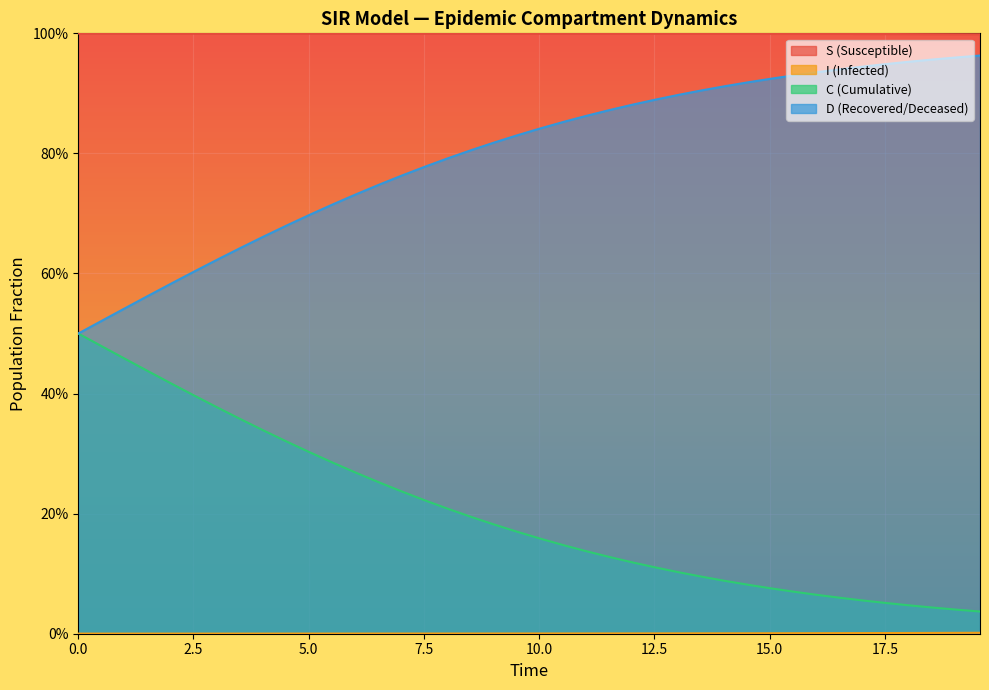

Reading right to left, transcribe all the data shown in this chart.

S: 1.0	1.0	1.0	1.0	1.0	1.0	1.0	1.0	1.0	1.0	1.0	1.0	1.0	1.0	1.0	1.0	1.0	1.0	1.0	1.0	1.0	1.0	1.0	1.0	1.0	1.0	1.0	1.0	1.0	1.0	1.0	1.0	1.0	1.0	1.0	1.0	1.0	1.0	1.0	1.0
I: 0.0	0.0	0.0	0.0	0.0	0.0	0.0	0.0	0.0	0.0	0.0	0.0	0.0	0.0	0.0	0.0	0.0	0.0	0.0	0.0	0.0	0.0	0.0	0.0	0.0	0.0	0.0	0.0	0.0	0.0	0.0	0.0	0.0	0.0	0.0	0.0	0.0	0.0	0.0	0.0
C: 1.0	1.0	1.0	1.0	0.9	0.9	0.9	0.9	0.9	0.9	0.9	0.9	0.9	0.9	0.9	0.9	0.9	0.9	0.9	0.8	0.8	0.8	0.8	0.8	0.8	0.8	0.7	0.7	0.7	0.7	0.7	0.7	0.6	0.6	0.6	0.6	0.6	0.5	0.5	0.5
D: 0.0	0.0	0.0	0.0	0.1	0.1	0.1	0.1	0.1	0.1	0.1	0.1	0.1	0.1	0.1	0.1	0.1	0.1	0.1	0.2	0.2	0.2	0.2	0.2	0.2	0.2	0.3	0.3	0.3	0.3	0.3	0.3	0.4	0.4	0.4	0.4	0.4	0.5	0.5	0.5